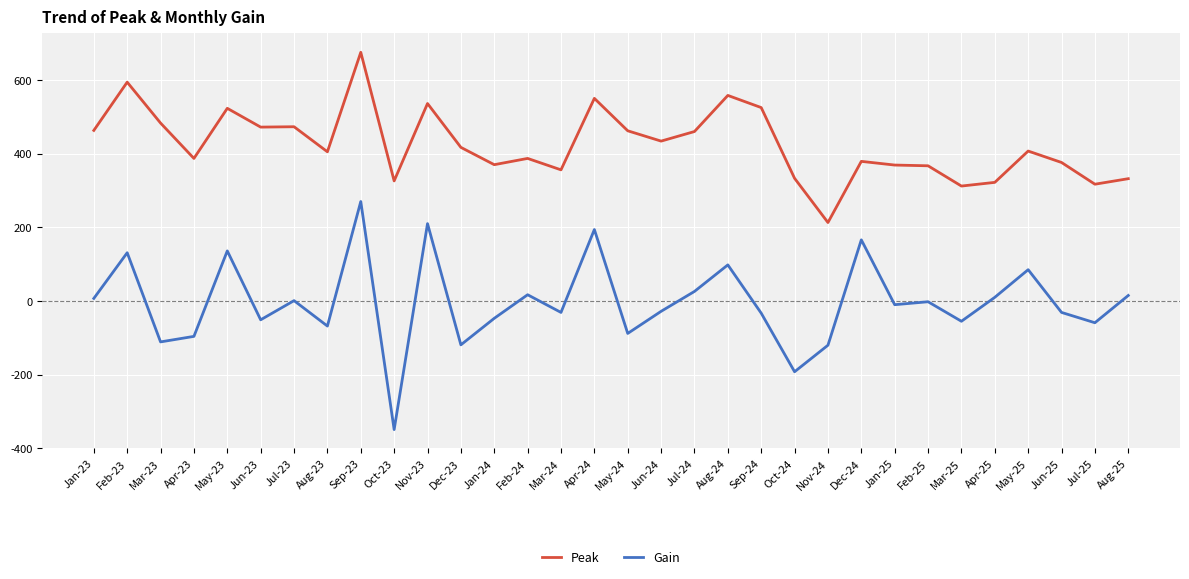

What is the sum of the Gain values at Jul-24 and Sep-24?

-7